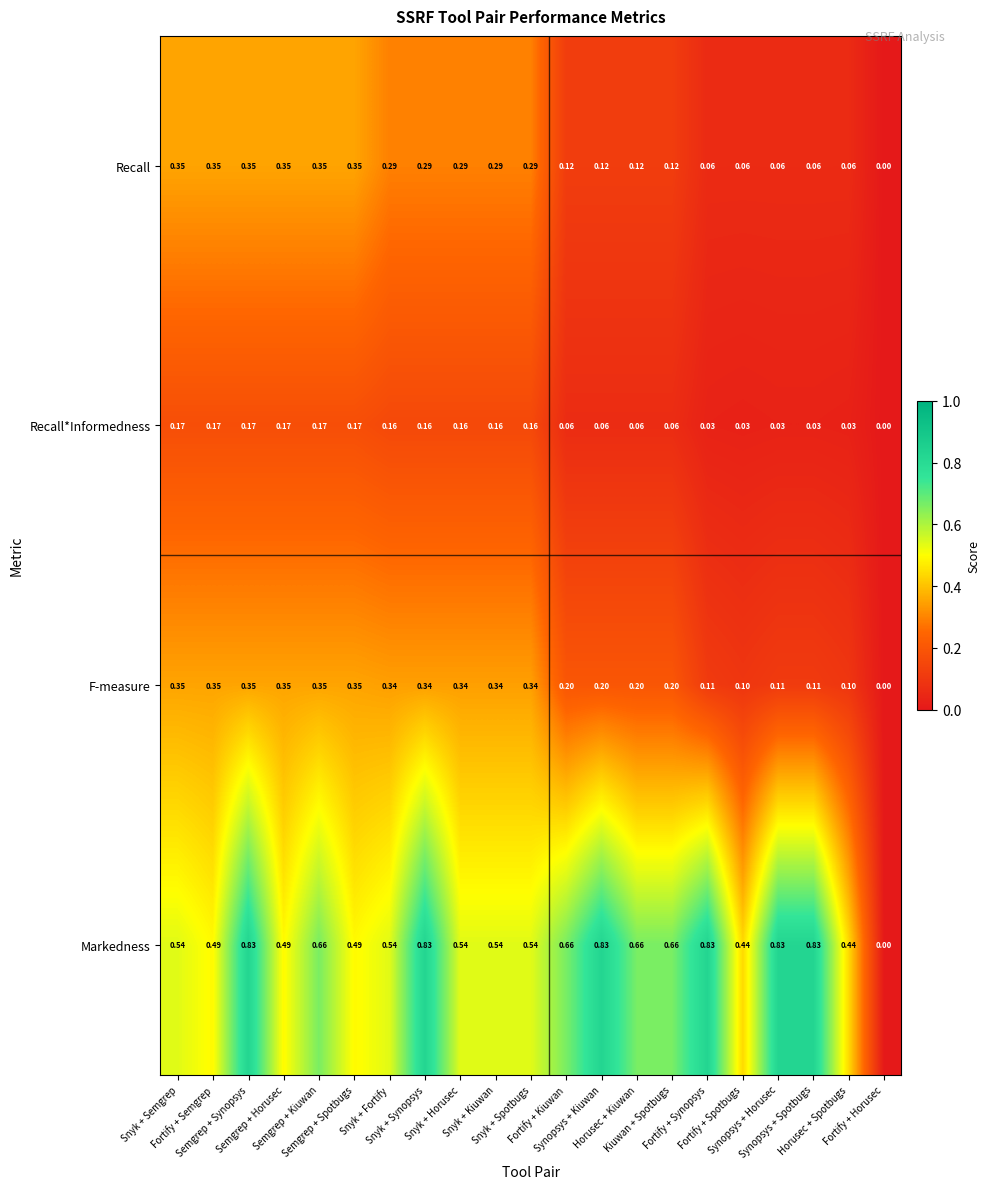

Which series has the largest total across all categories?

Markedness